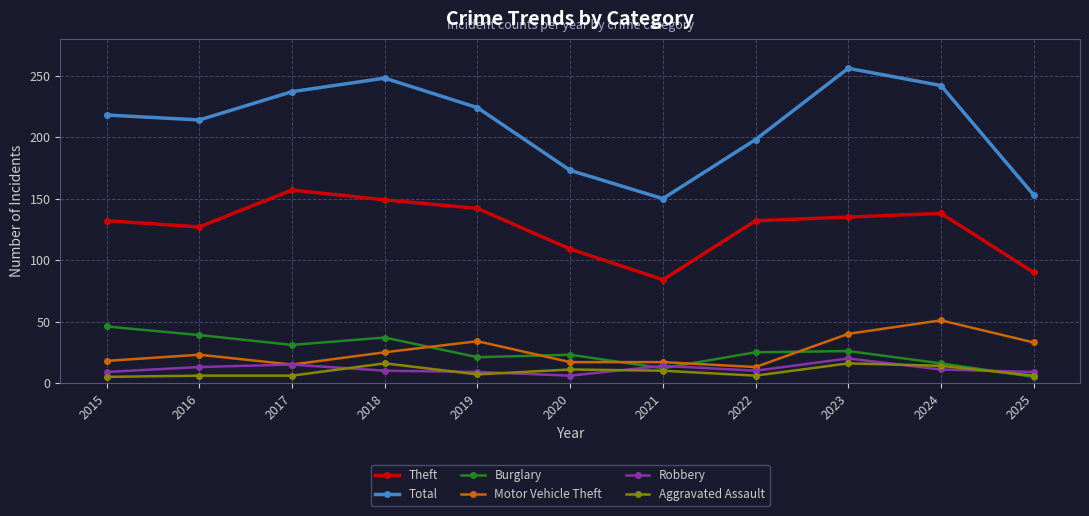

Is the value of Total at 2023 greater than the value of Burglary at 2017?

Yes